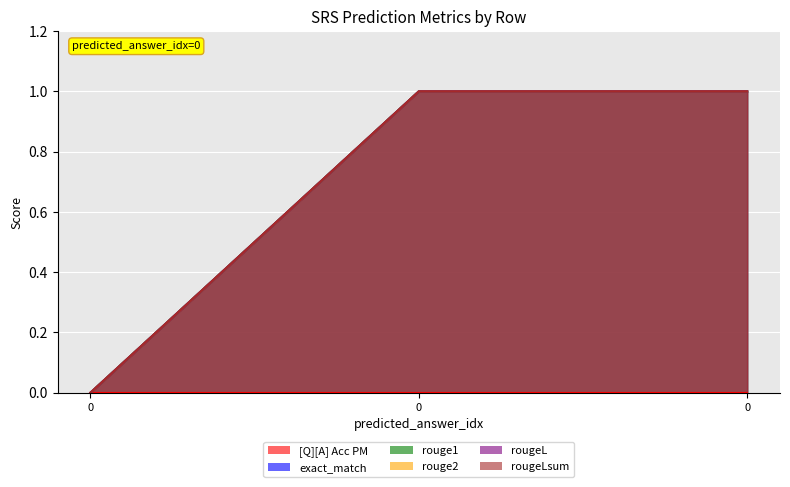

Rank the categories by rougeLsum value from highest to lowest.

0, 0, 0